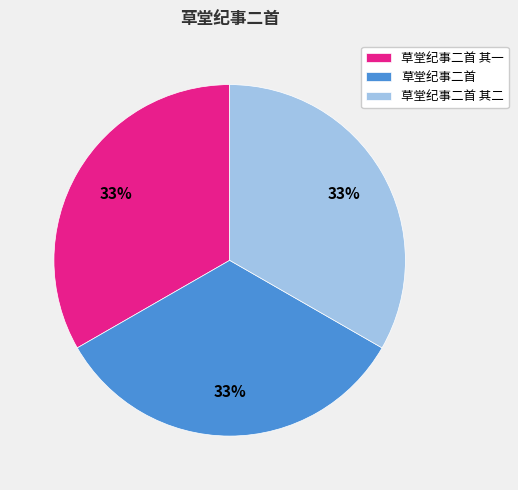

Approximately how many times larger is the value at 草堂纪事二首 其二 compared to 草堂纪事二首 其一?

1.0